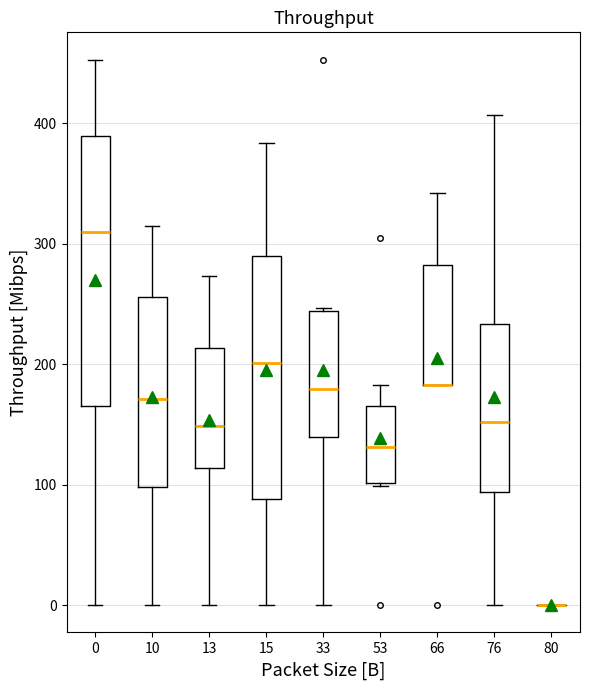

Reading left to right, read every box against the y-axis: the position of its median line, the range the box covers, and the ends of its whiskers. The values are not printed on the chart, so give them approximately, as read against the axis.

0: median 310, box 170 to 390, whiskers 0 to 450
10: median 170, box 100 to 260, whiskers 0 to 320
13: median 150, box 110 to 210, whiskers 0 to 270
15: median 200, box 90 to 290, whiskers 0 to 380
33: median 180, box 140 to 240, whiskers 0 to 250
53: median 130, box 100 to 170, whiskers 100 to 180
66: median 180 (drawn on the box's lower edge), box 180 to 280, whiskers 180 to 340
76: median 150, box 90 to 230, whiskers 0 to 410
80: box collapsed to a line at 0, whiskers 0 to 0